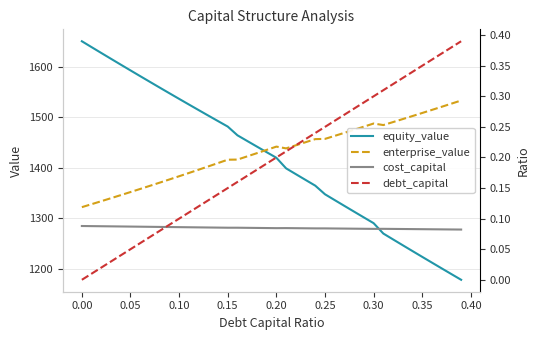

What is the minimum value for enterprise_value?

1322.1